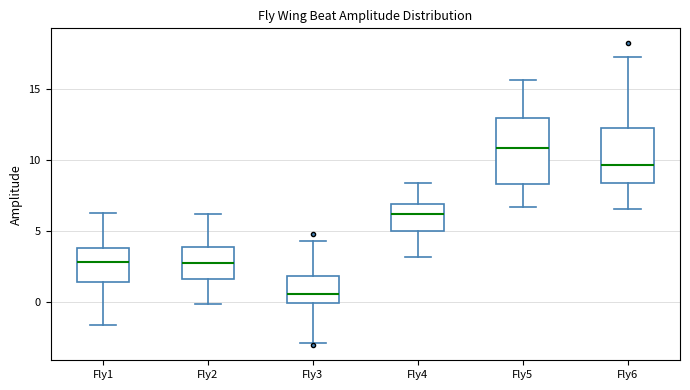

Reading left to right, transcribe this box plot: for each box, give where its median line is, the range the box spans, and where its two whiskers end, as read against the y-axis. The values are not printed on the chart, so give them approximately, as read against the axis.

Fly1: median 3.0, box 1.5 to 4.0, whiskers -1.5 to 6.0
Fly2: median 2.5, box 1.5 to 4.0, whiskers 0.0 to 6.0
Fly3: median 0.5, box 0.0 to 2.0, whiskers -3.0 to 4.5
Fly4: median 6.0, box 5.0 to 7.0, whiskers 3.0 to 8.5
Fly5: median 11.0, box 8.5 to 13.0, whiskers 6.5 to 15.5
Fly6: median 9.5, box 8.5 to 12.0, whiskers 6.5 to 17.5